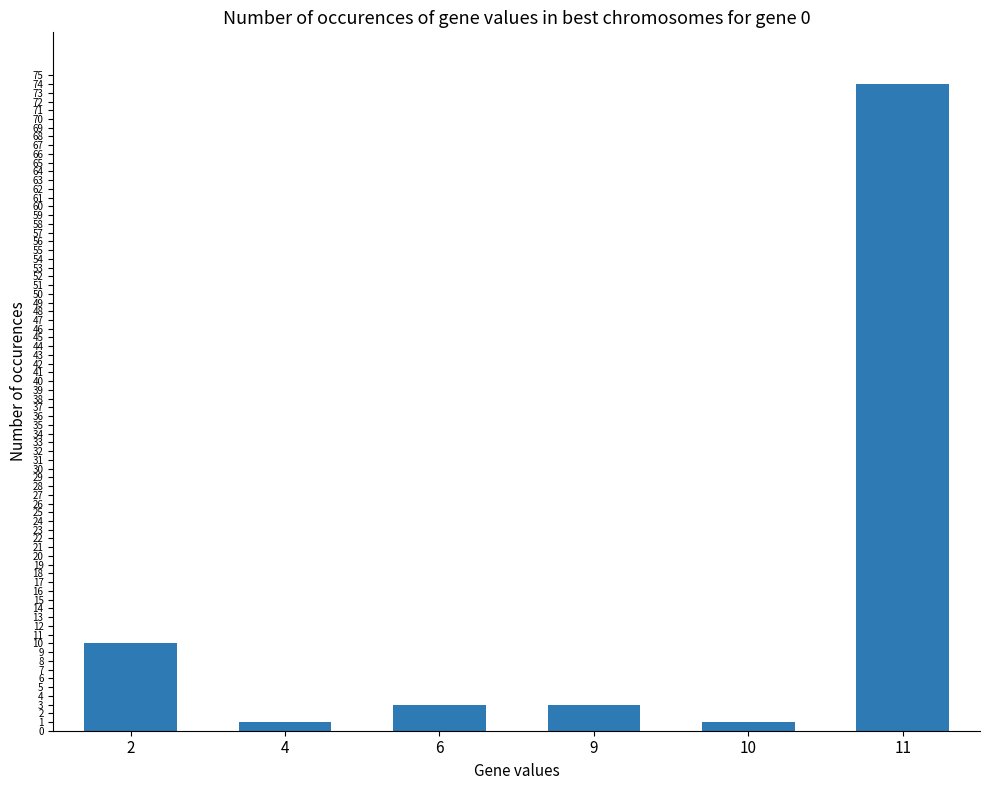

What is the sum of the values at 2 and 6?

13